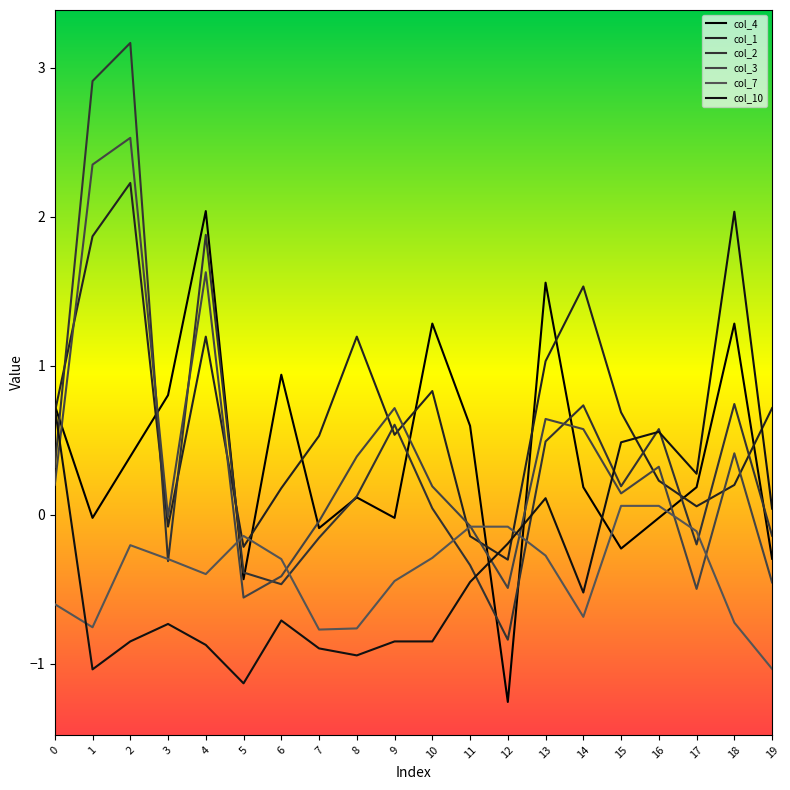

How many lines are shown in the chart?

6